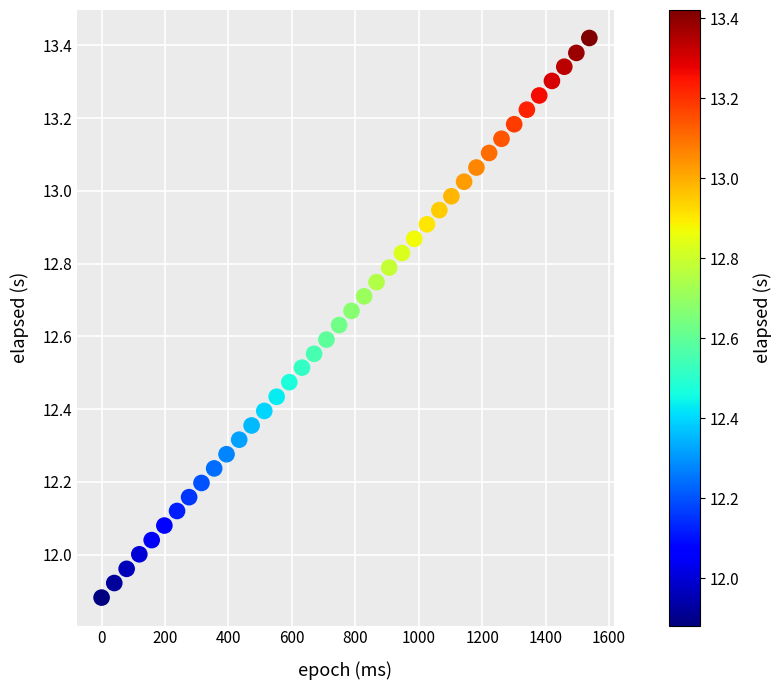

What is the range of X values (max minus min)?

1538.0